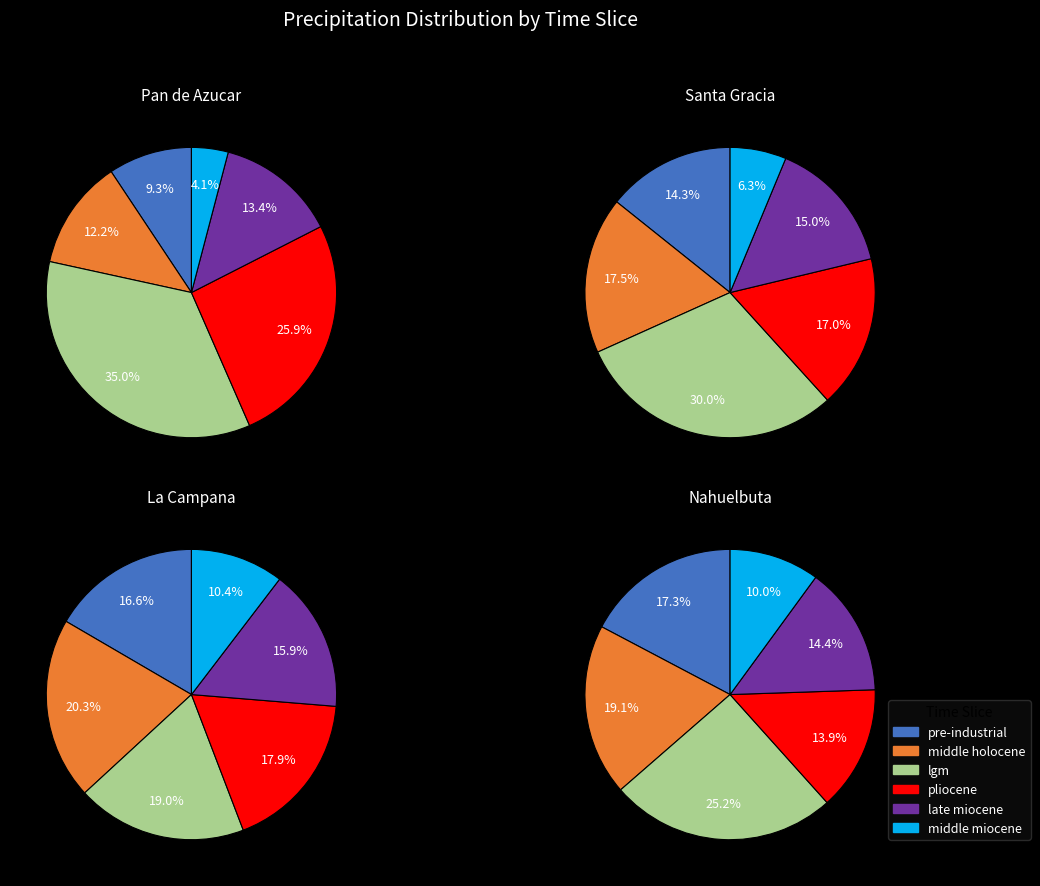

True or false: middle holocene accounts for 23% of the total.

False